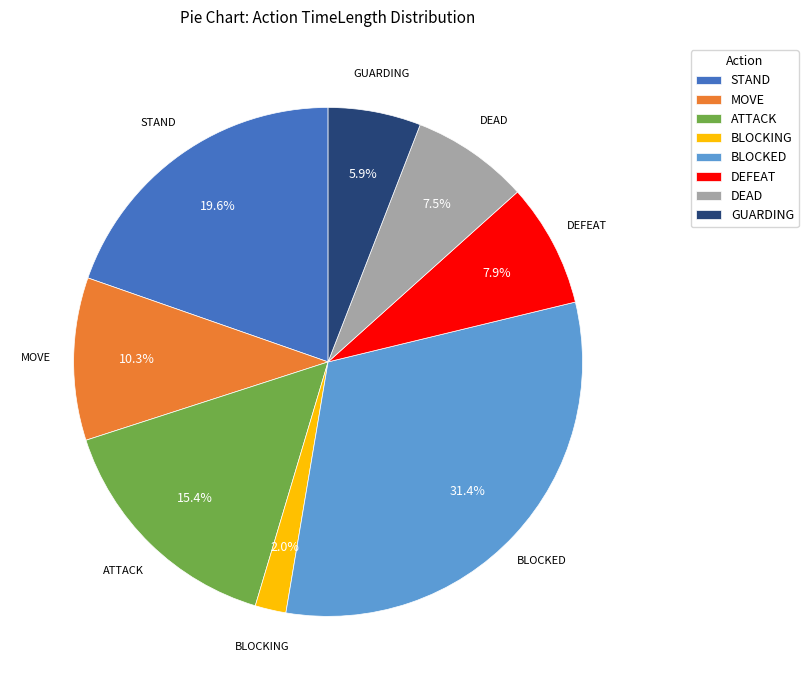

How many slices are in this pie chart?

8